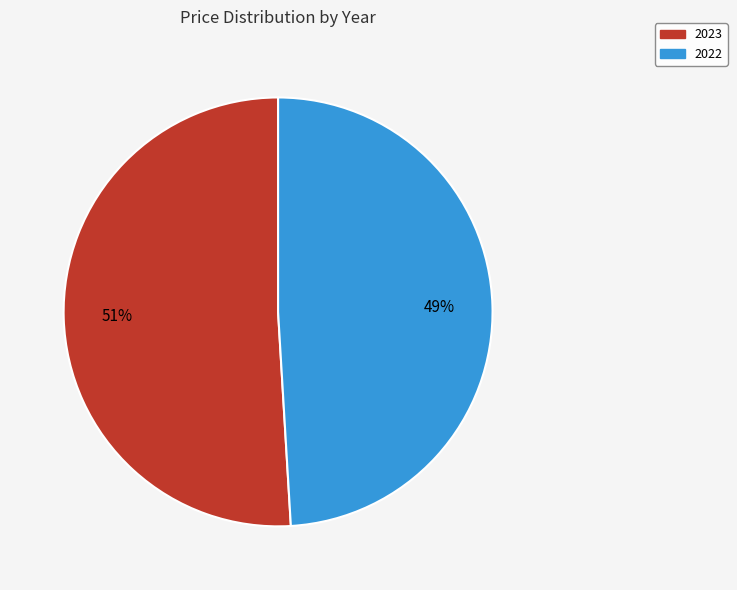

Which has a higher value, 2022 or 2023?

2023